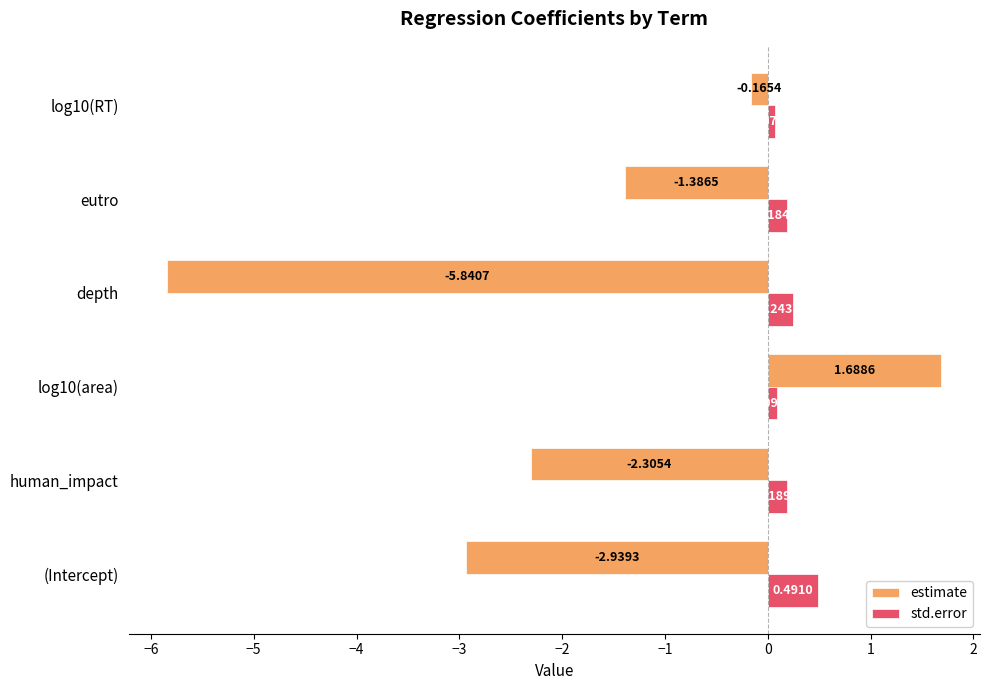

Rank the series by their maximum value, from lowest to highest.

std.error, estimate